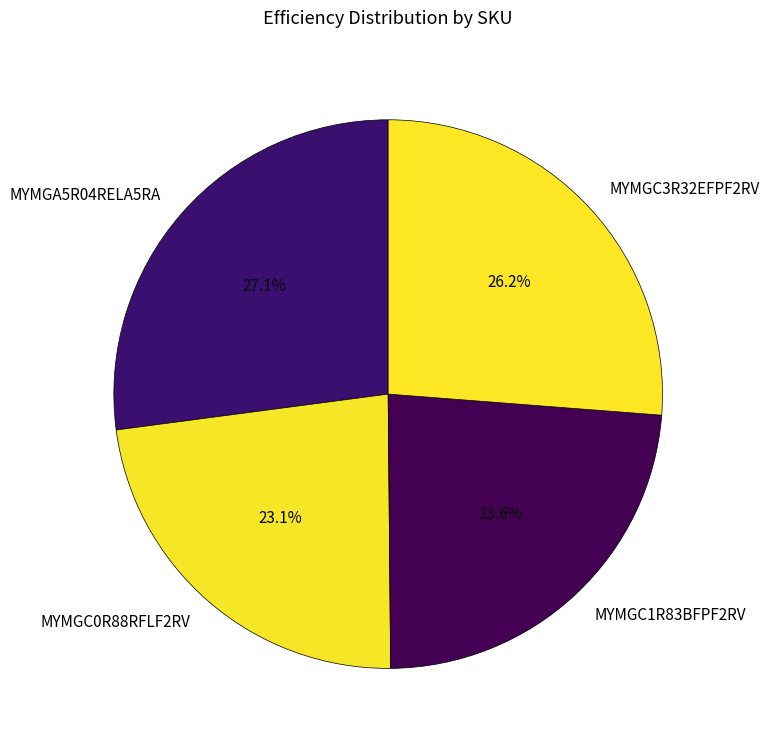

Count the number of slices in the pie.

4